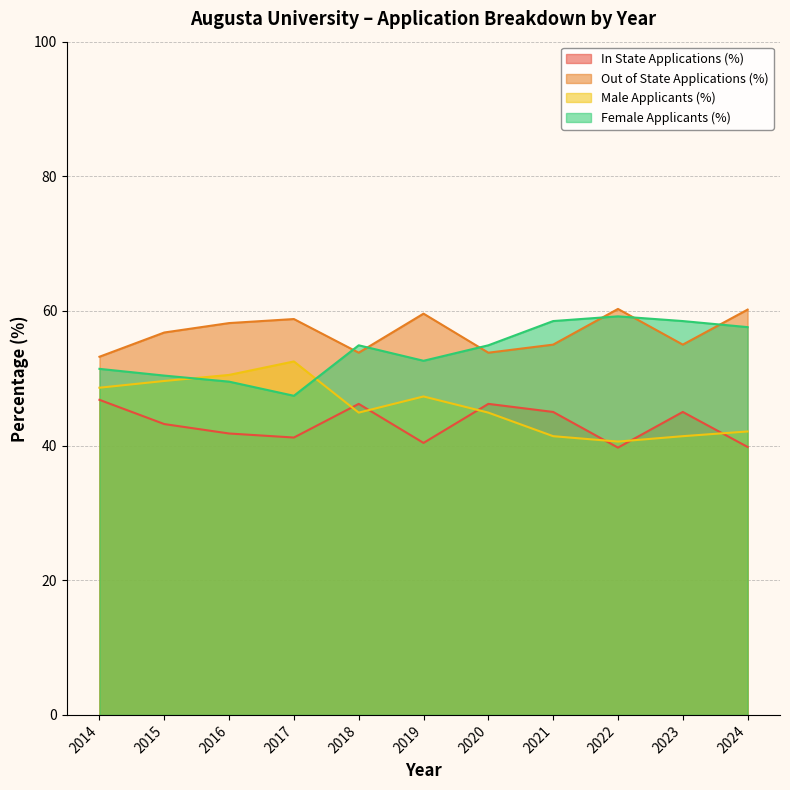

Rank the categories by Male Applicants (%) value from lowest to highest.

2022, 2021, 2023, 2024, 2018, 2020, 2019, 2014, 2015, 2016, 2017